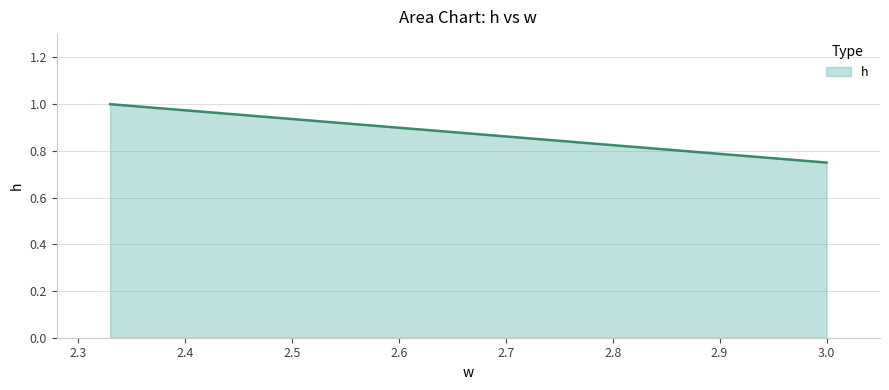

What is the minimum value shown in the chart?

0.8